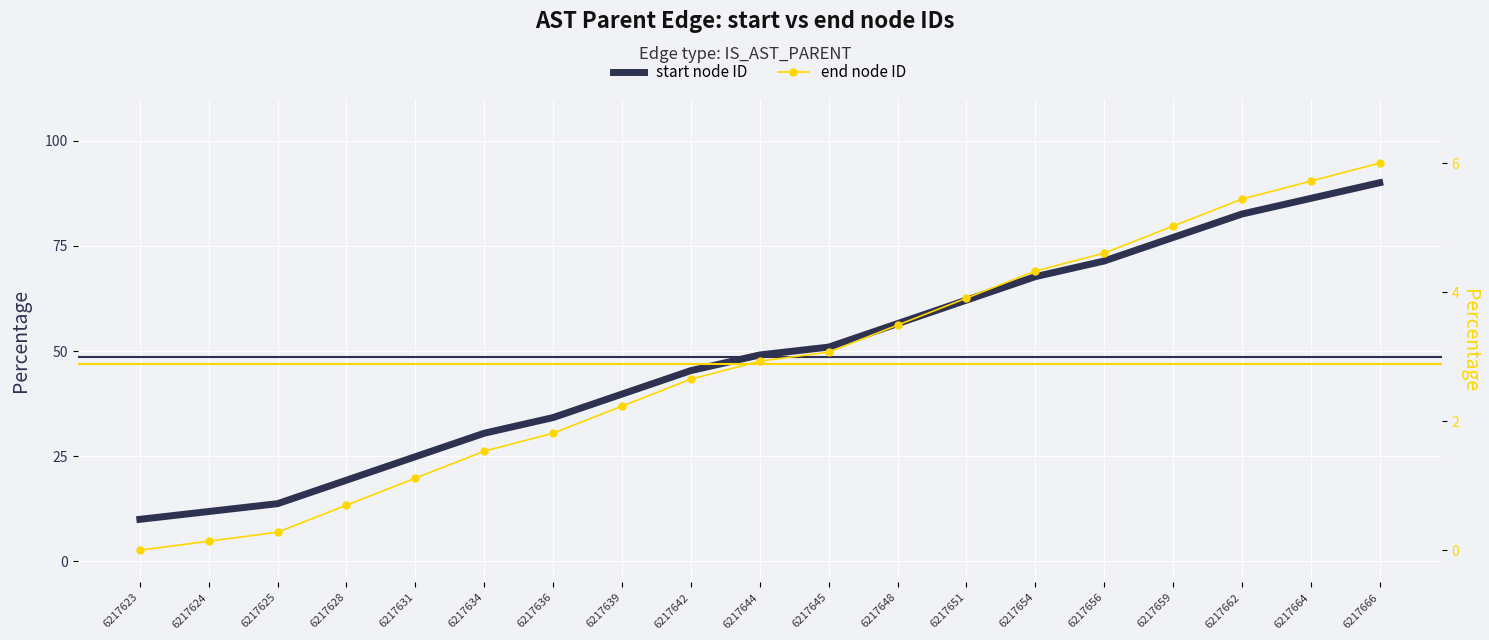

What is the value of the end node ID point at the 12th from the left?

3.5